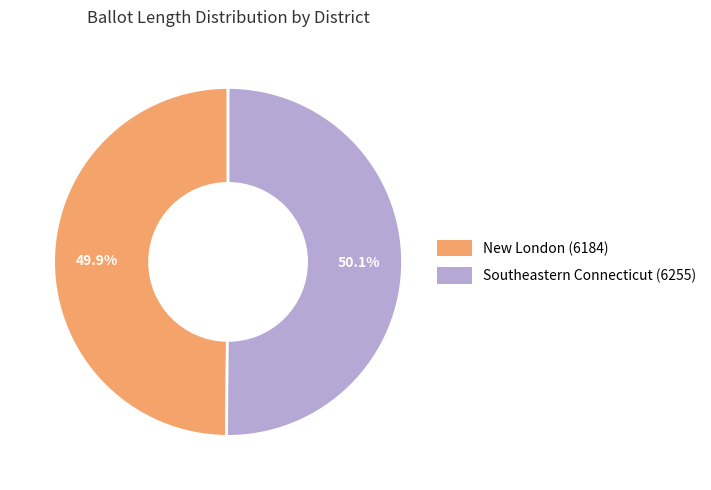

What percentage do Southeastern Connecticut (6255) and New London (6184) together represent?

100.0%